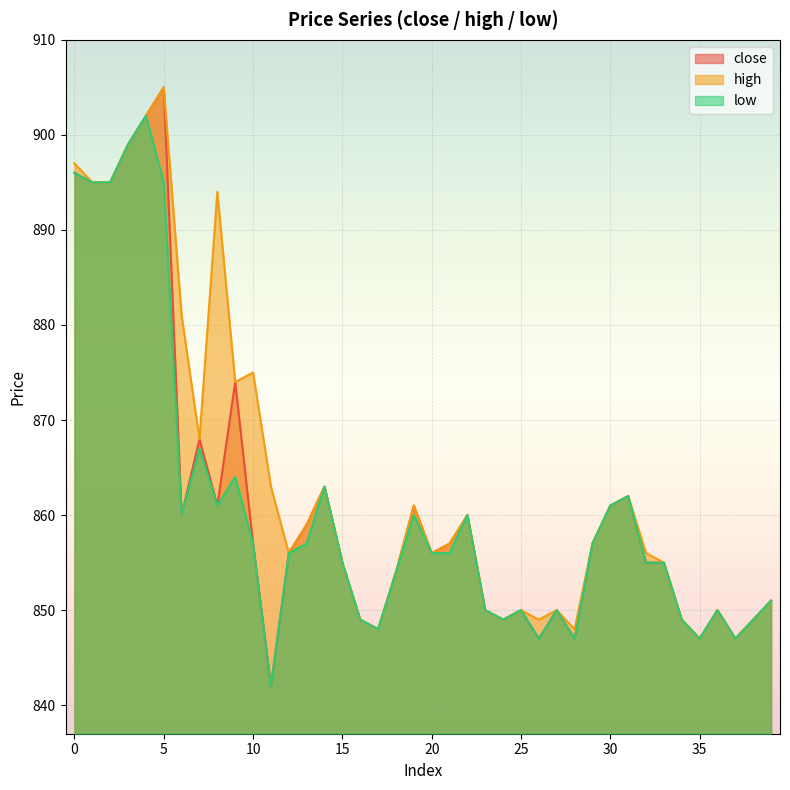

What is the value of the close point at the 38th from the left?

847